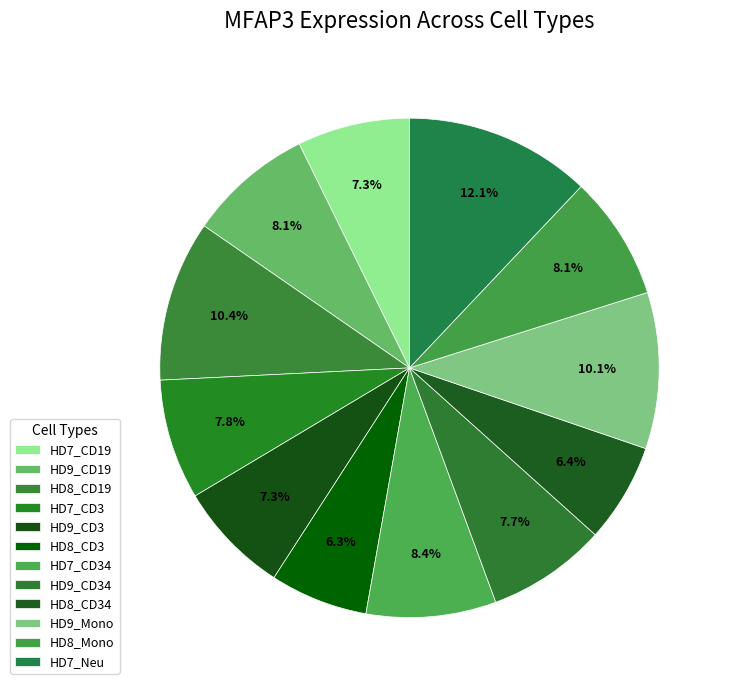

What is the ratio of the value at HD8_Mono to the value at HD7_Neu?

0.7